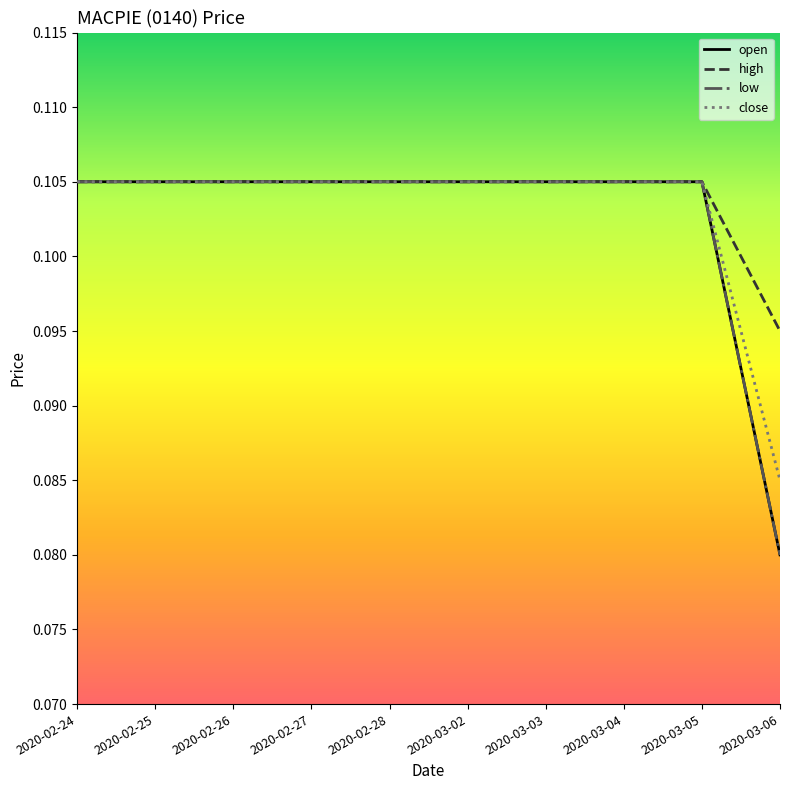

True or false: close and high intersect in this chart.

False